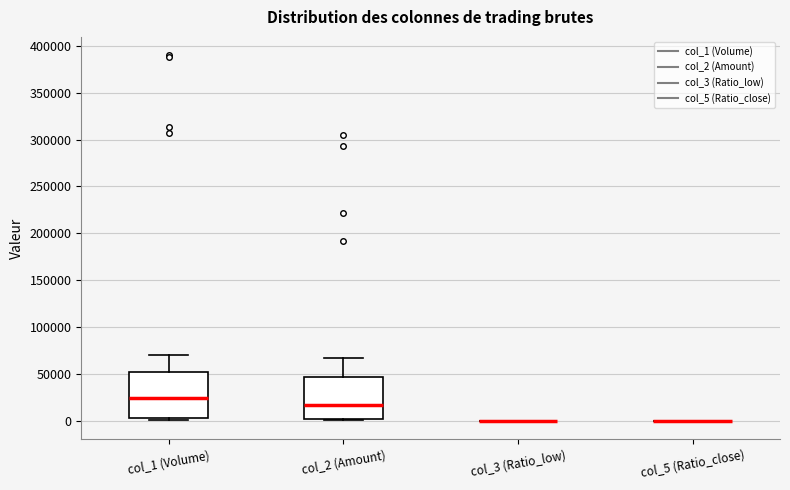

Reading left to right, transcribe this box plot: for each box, give where its median line is, the range the box spans, and where its two whiskers end, as read against the y-axis. The values are not printed on the chart, so give them approximately, as read against the axis.

col_1 (Volume): median 25000, box 5000 to 50000, whiskers 0 to 70000
col_2 (Amount): median 15000, box 0 to 45000, whiskers 0 to 65000
col_3 (Ratio_low): box collapsed to a line at 0, whiskers 0 to 0
col_5 (Ratio_close): box collapsed to a line at 0, whiskers 0 to 0